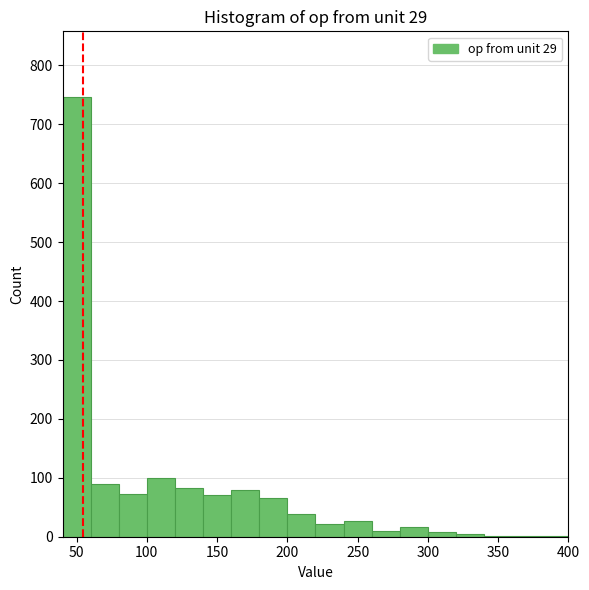

Over which range of the x-axis is the bar tallest?

40 to 60